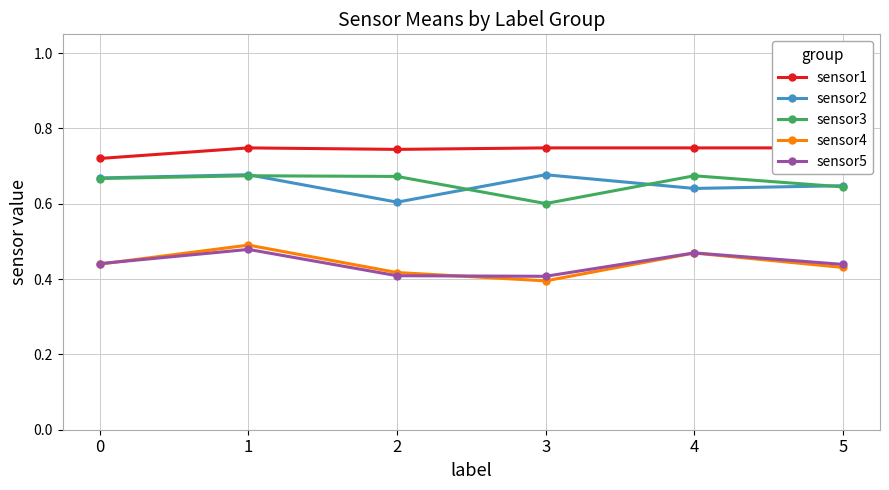

What is the value of the sensor1 point at the 3rd from the left?

0.7